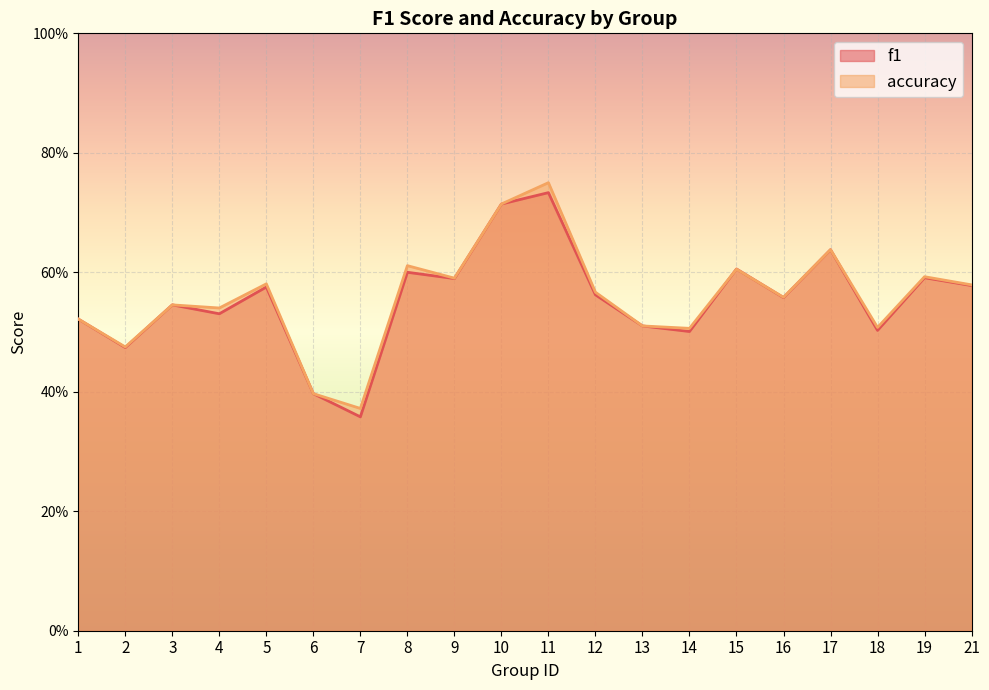

Count the number of data series in this chart.

2